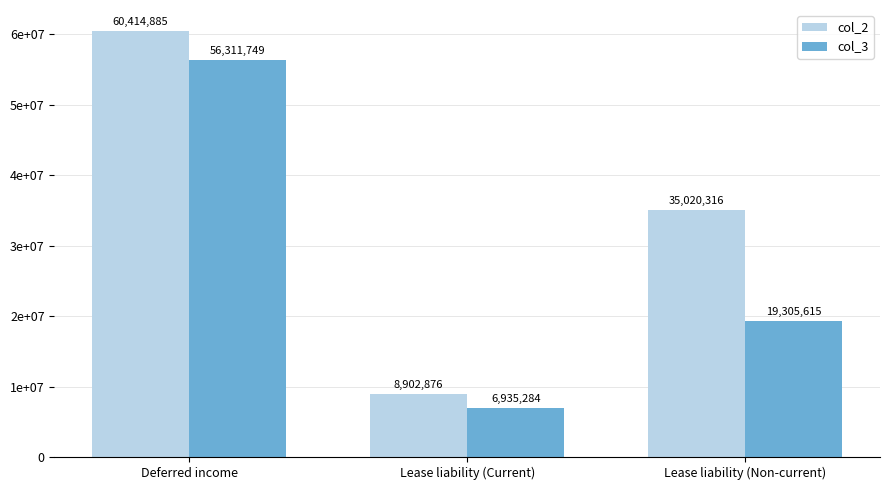

What is the sum of all col_2 values?

104338077